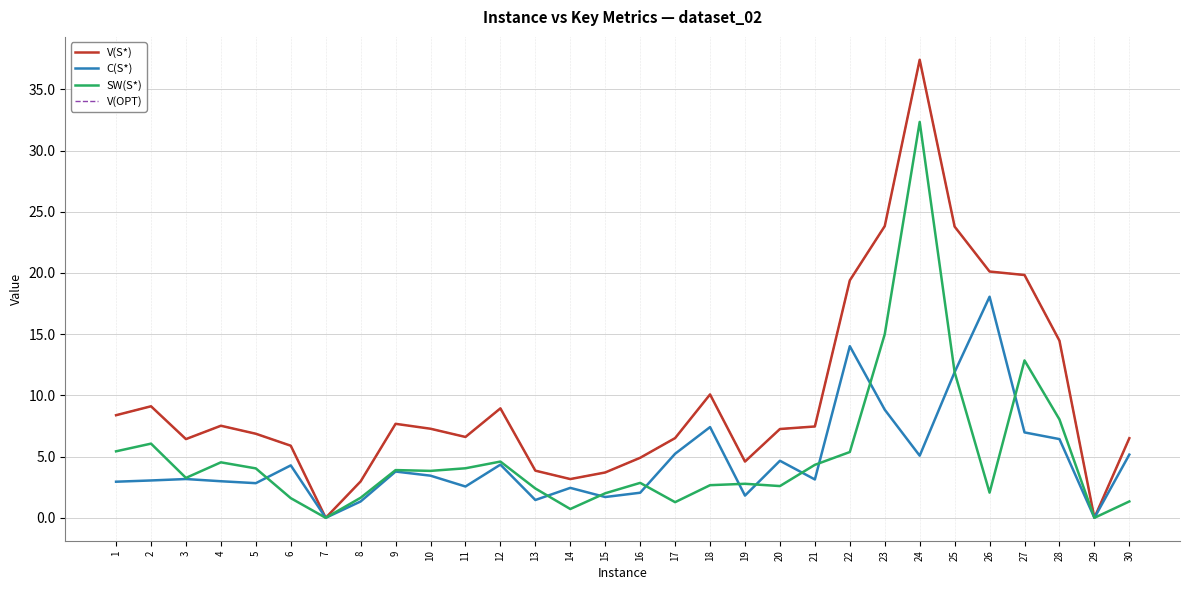

At which label is C(S*) closest to 9?

23